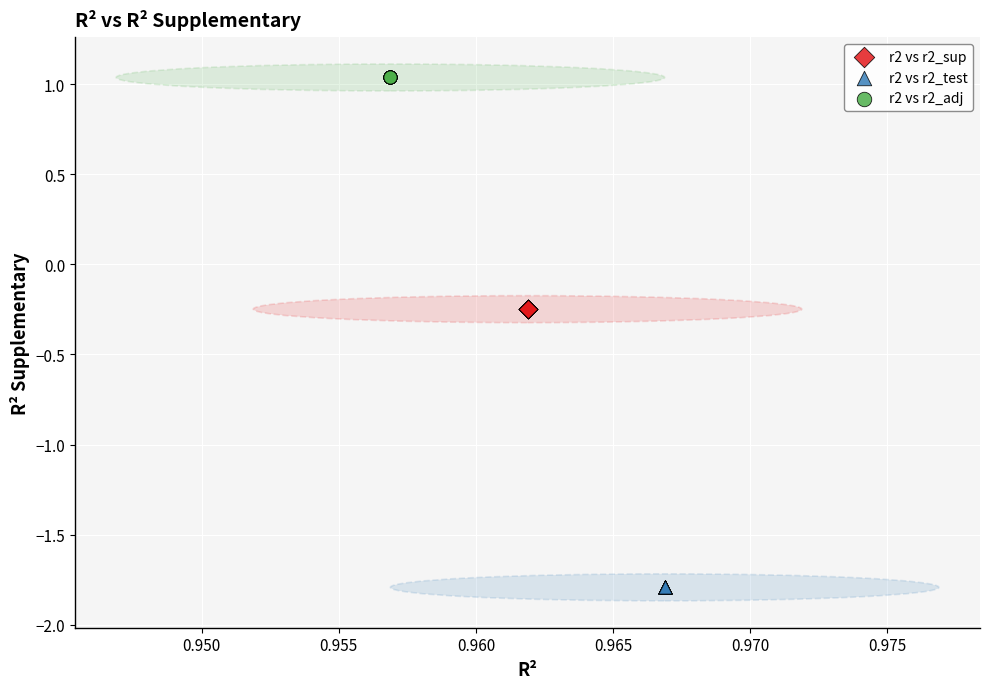

Which series contains the highest Y value?

r2 vs r2_adj